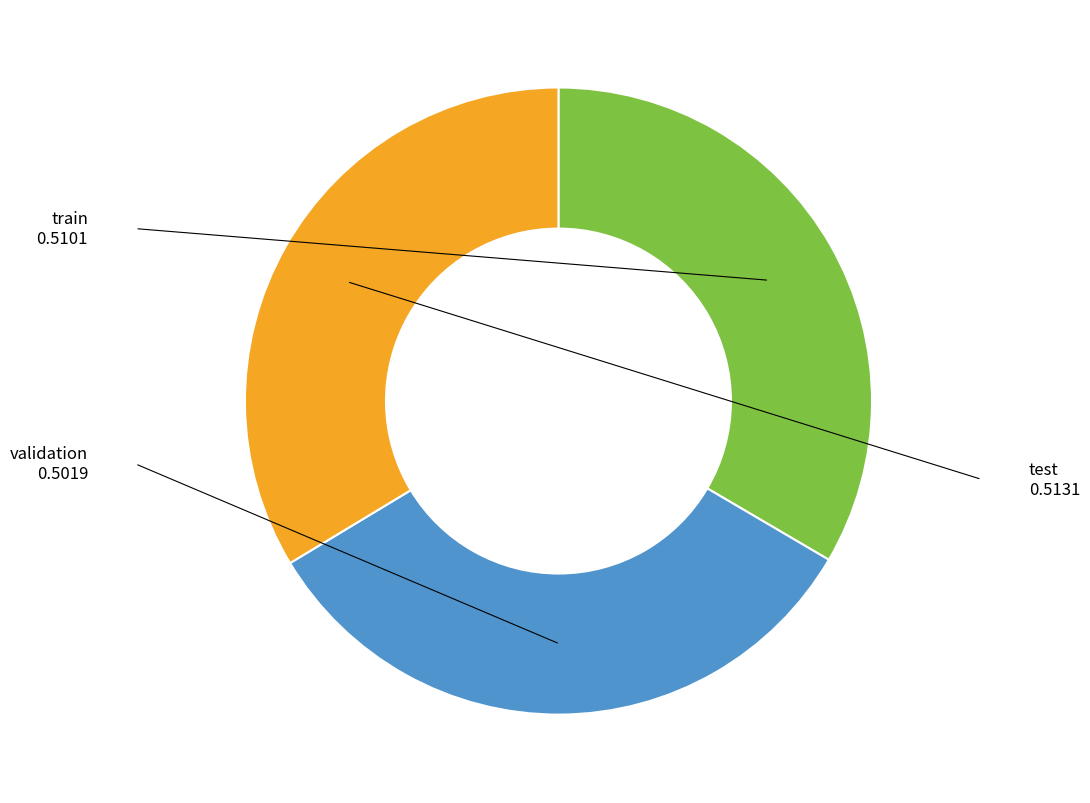

Is there any slice that represents more than half of the pie?

No